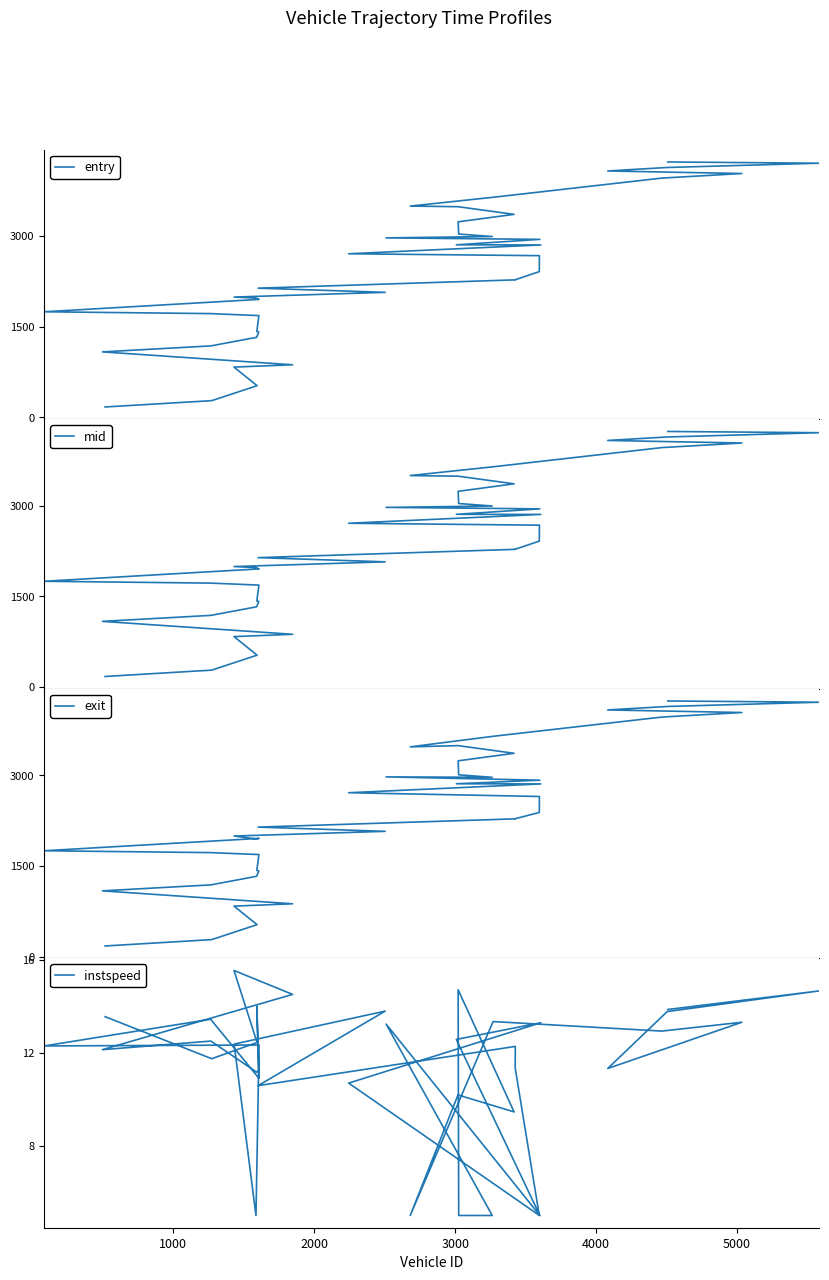

What is the difference between the maximum and minimum values in the instspeed series?

10.6